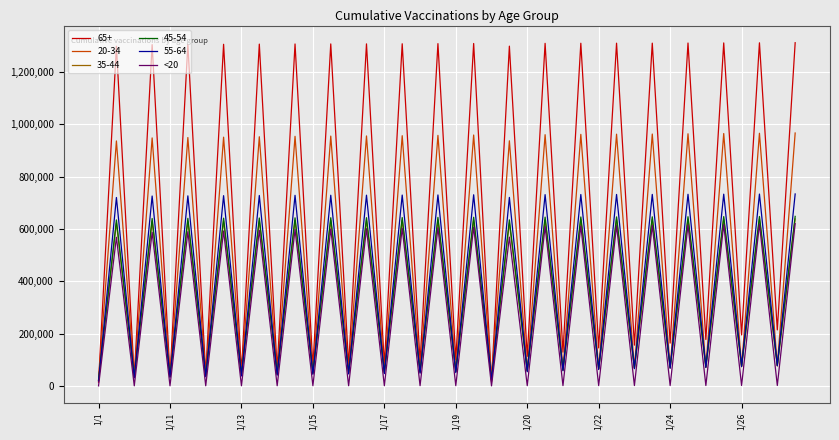

What is the maximum value shown in the chart?

1311966